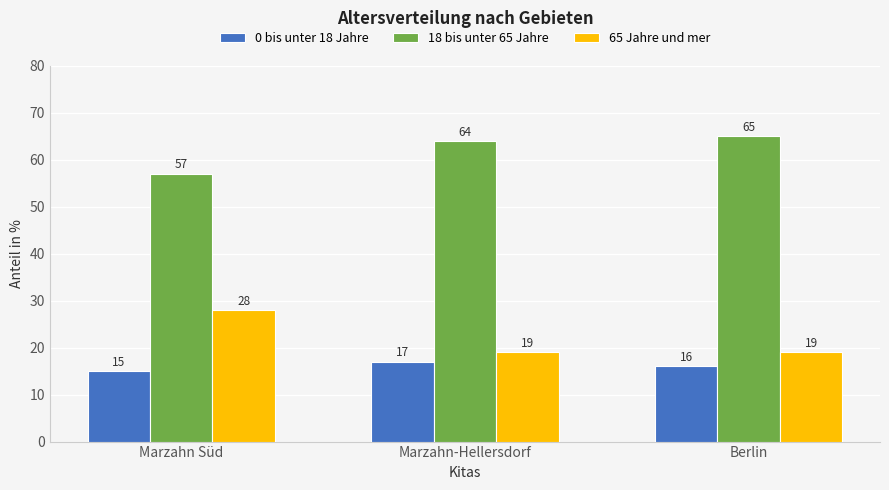

At Marzahn Süd, list the series in order from smallest to largest.

0 bis unter 18 Jahre, 65 Jahre und mer, 18 bis unter 65 Jahre